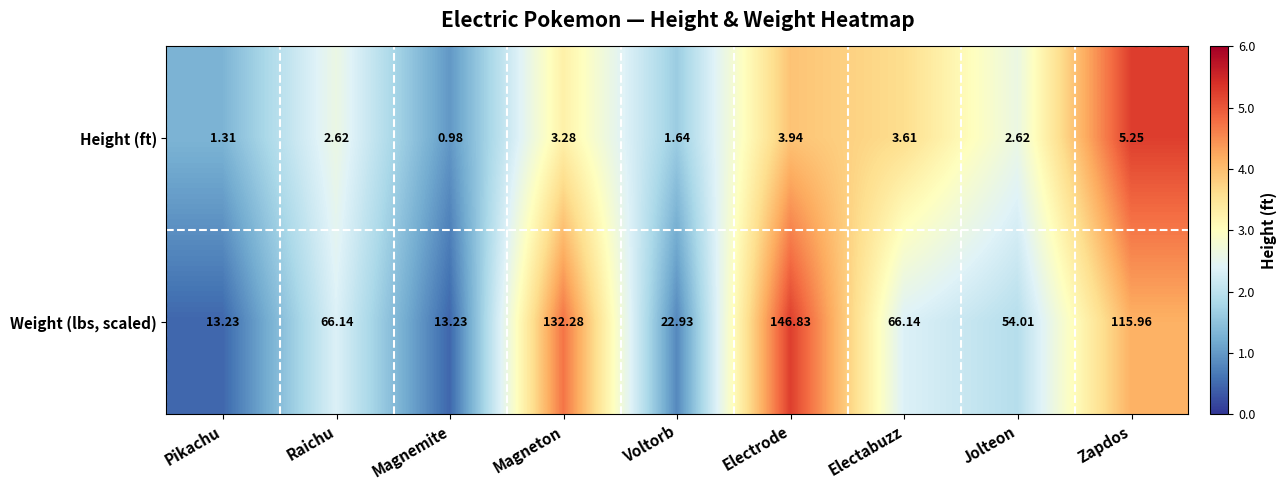

Between Voltorb and Electrode, which series saw the biggest shift?

Weight (lbs, scaled)